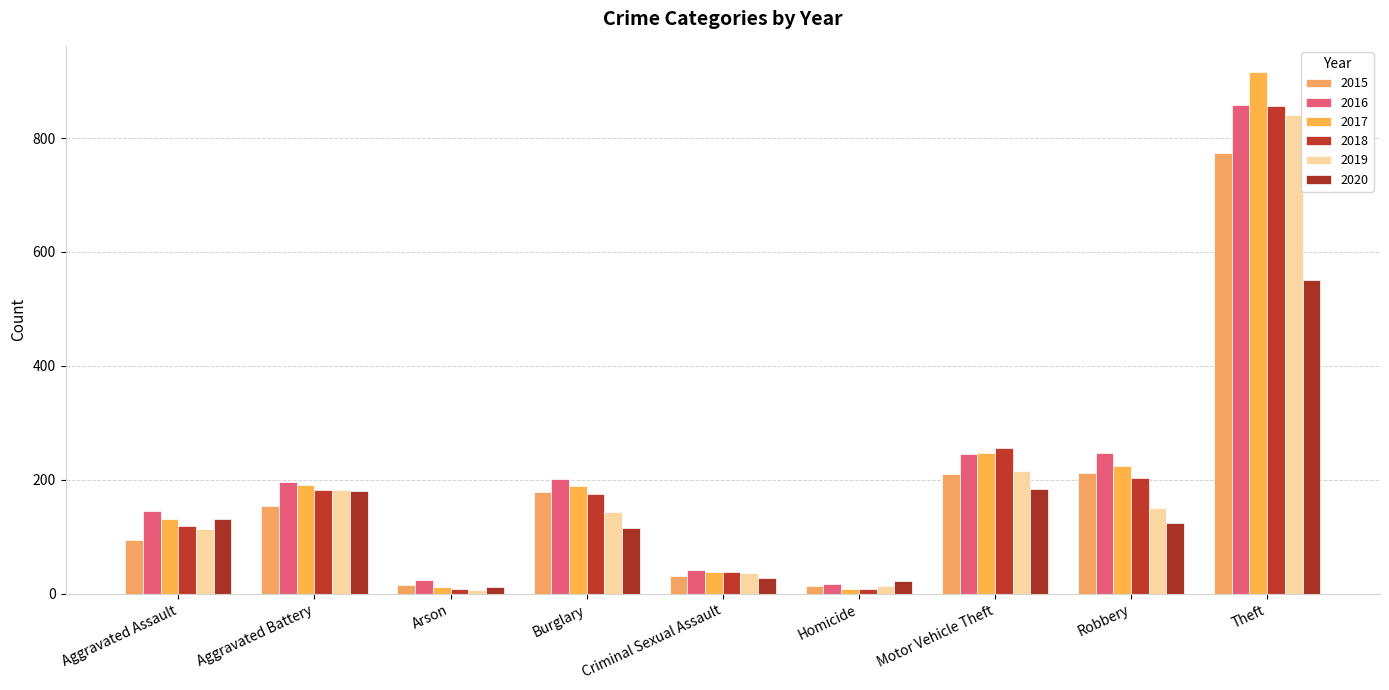

Count the number of categories in the chart.

9